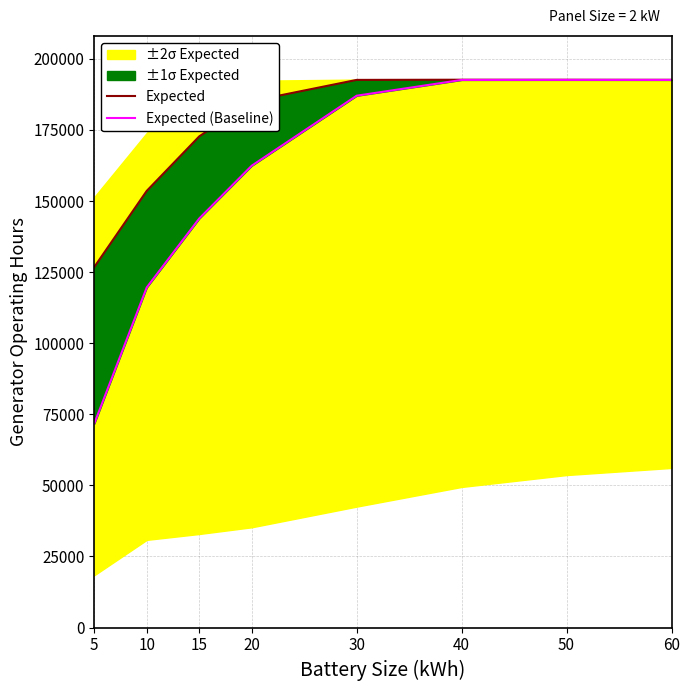

Between 15 and 50, which is larger?

50